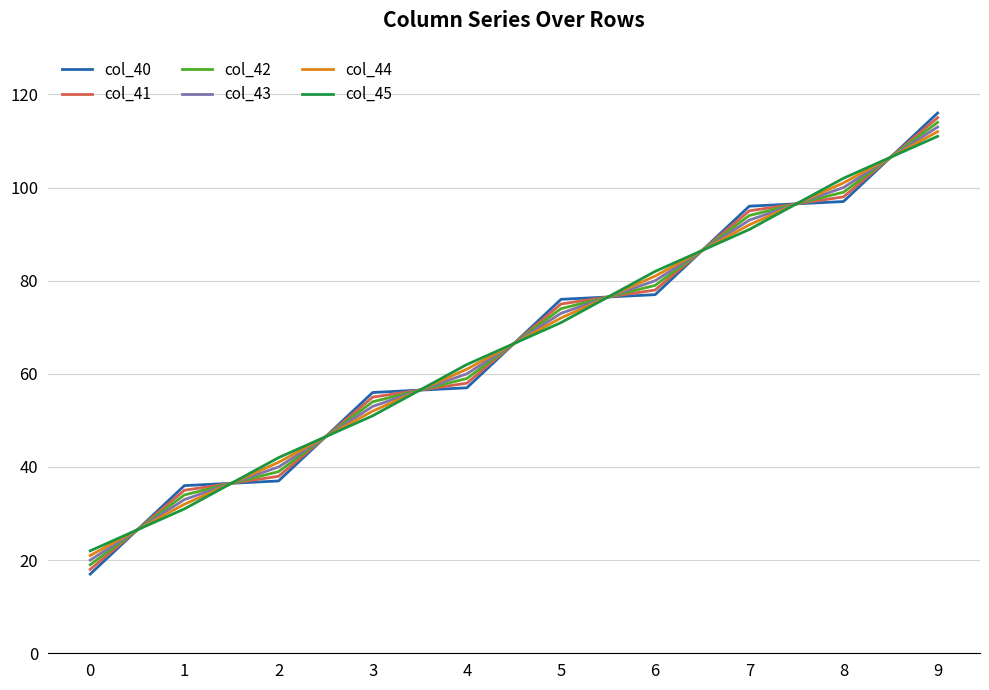

What is the difference between the col_45 values at 2 and 0?

20.0